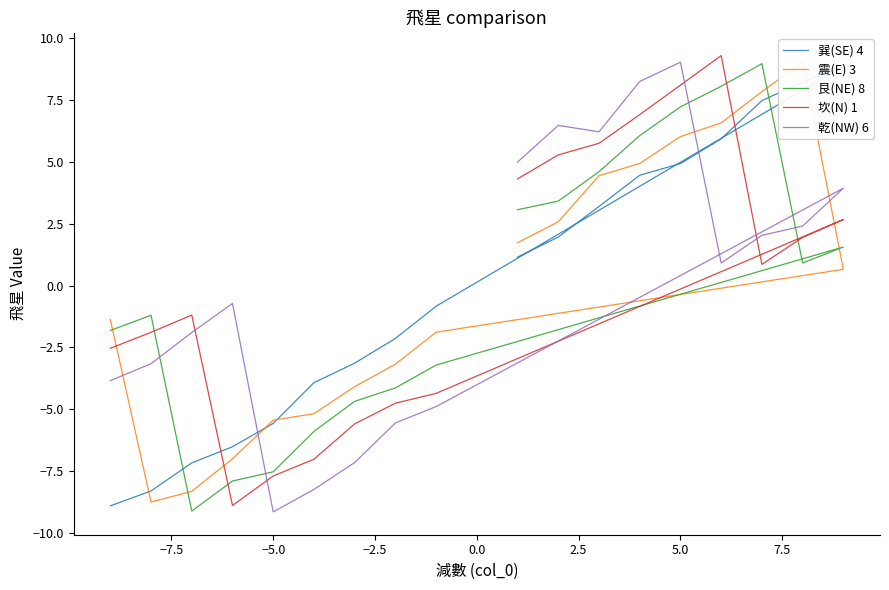

Is it true that 震(E) 3 equals -4.4 at 16?

False